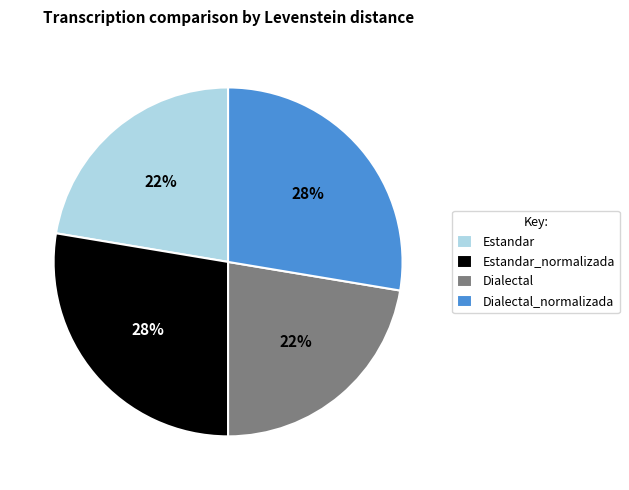

True or false: Dialectal_normalizada accounts for 22% of the total.

False